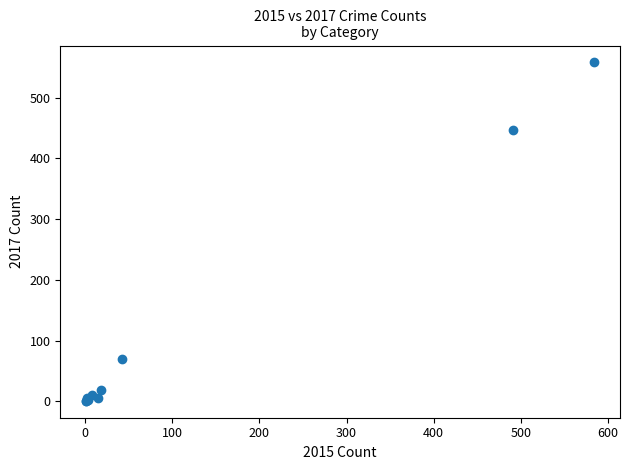

What Y value in the scatter plot is closest to 279?

447